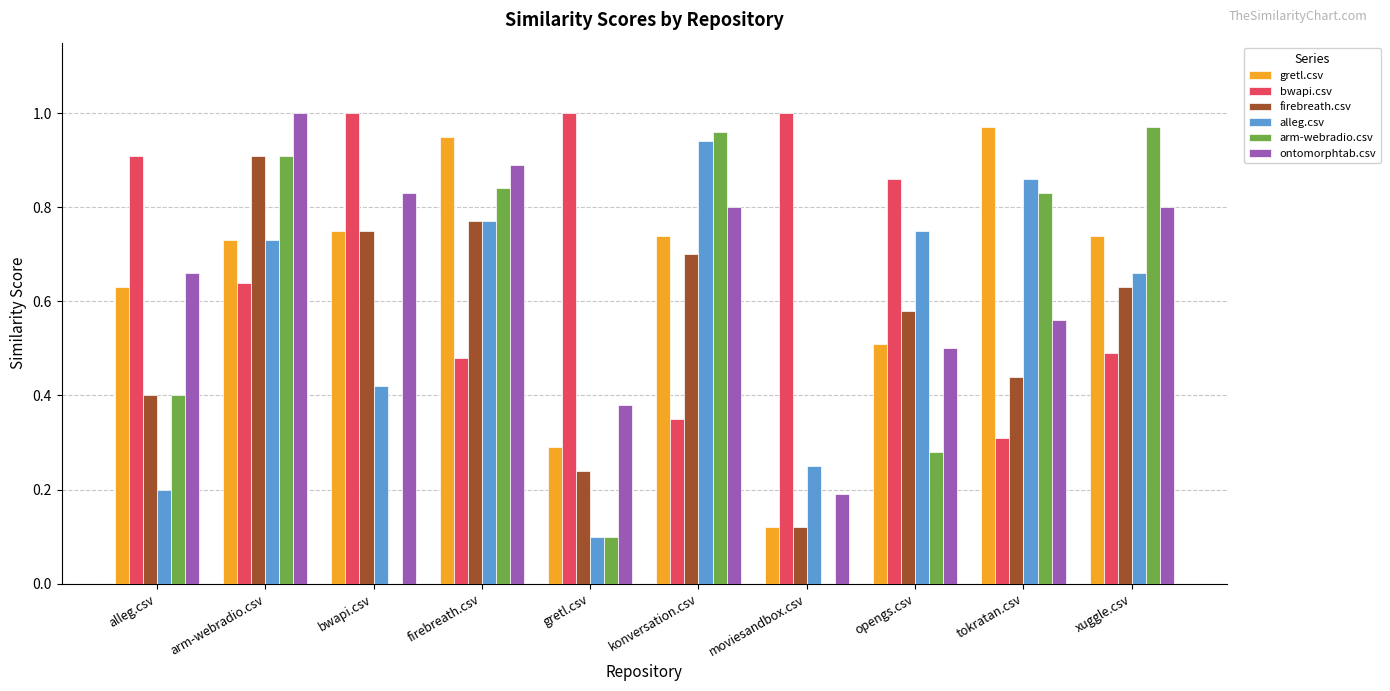

What is the sum of all alleg.csv values?

5.7